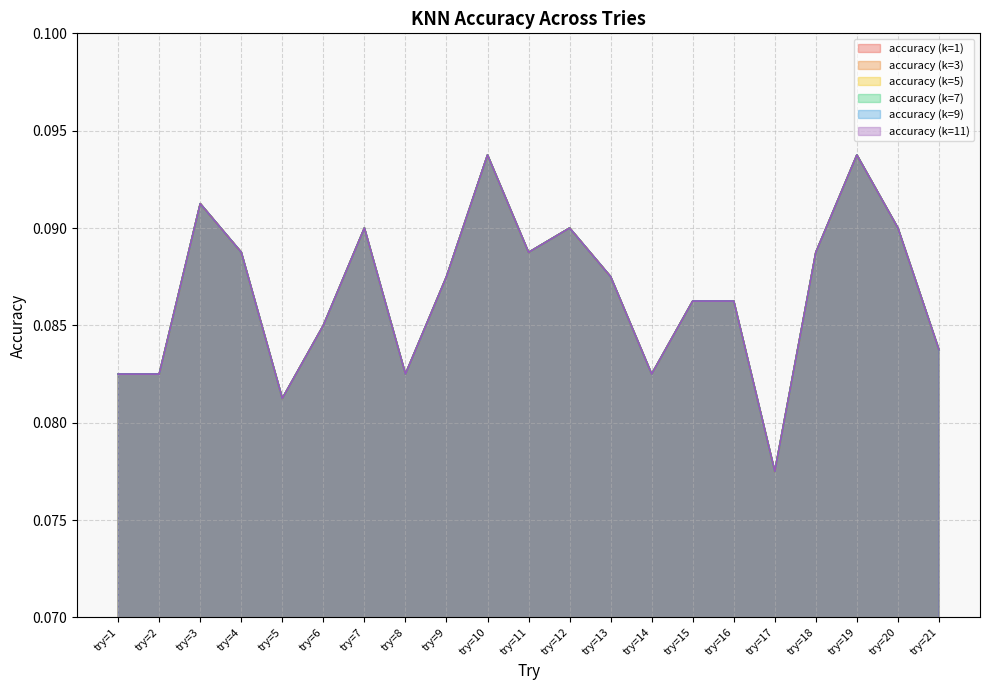

What are all the series names shown in the legend?

accuracy (k=1), accuracy (k=3), accuracy (k=5), accuracy (k=7), accuracy (k=9), accuracy (k=11)